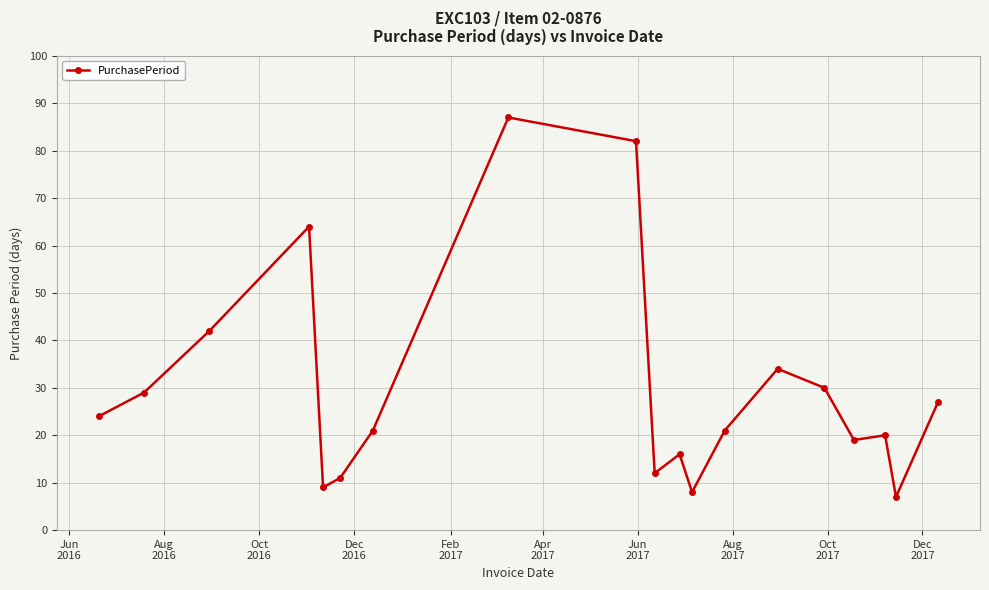

True or false: the data has more than 2 interior local peaks.

True